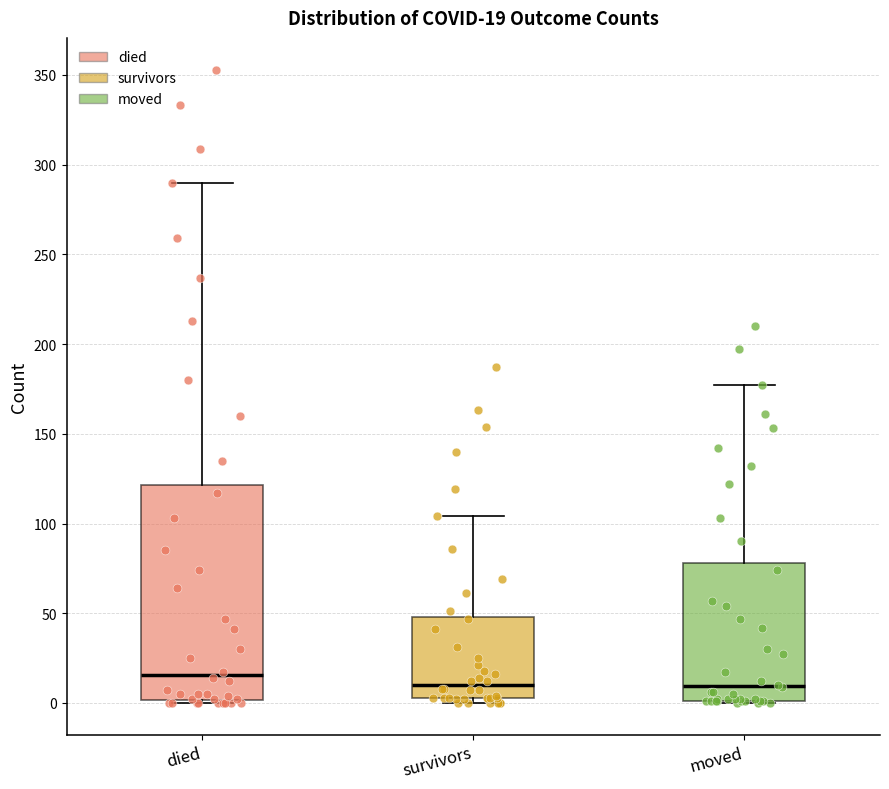

Comparing the boxes themselves (not the whiskers), which one is the tallest?

died